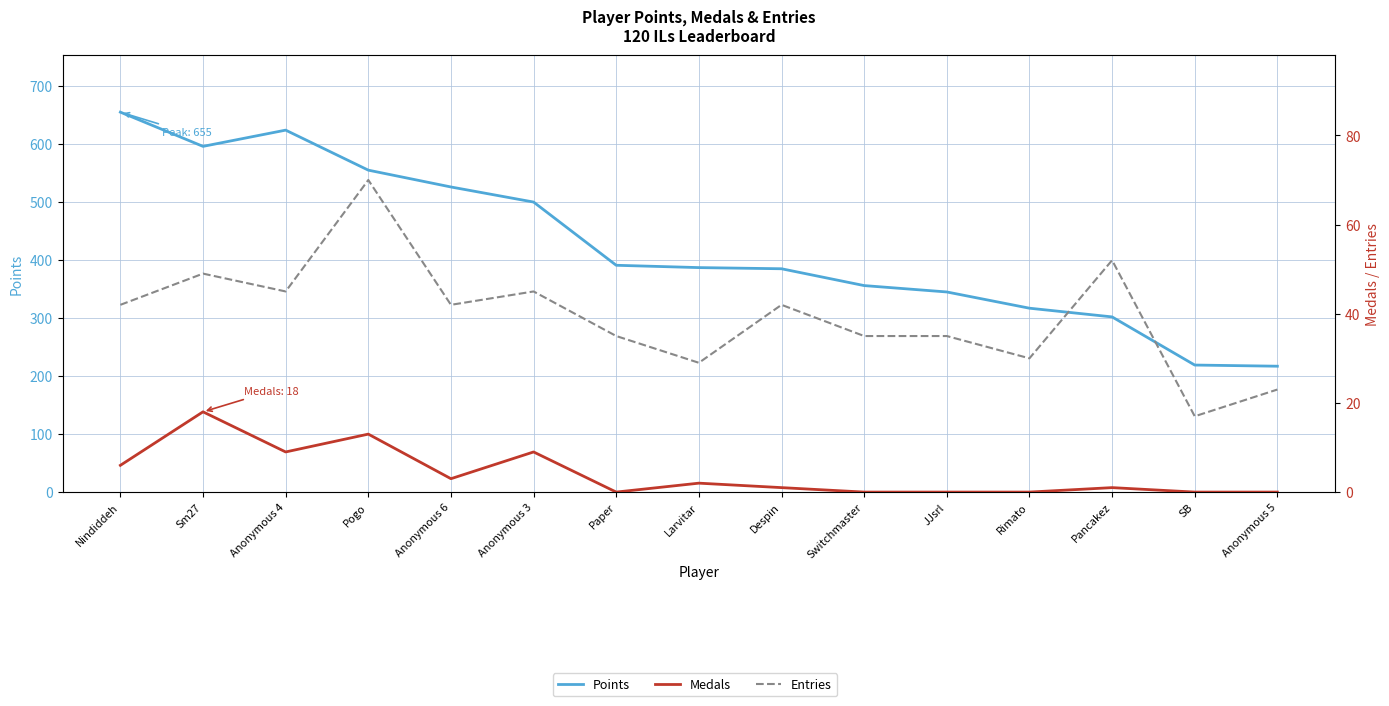

How many values in the Entries series exceed 42?

5